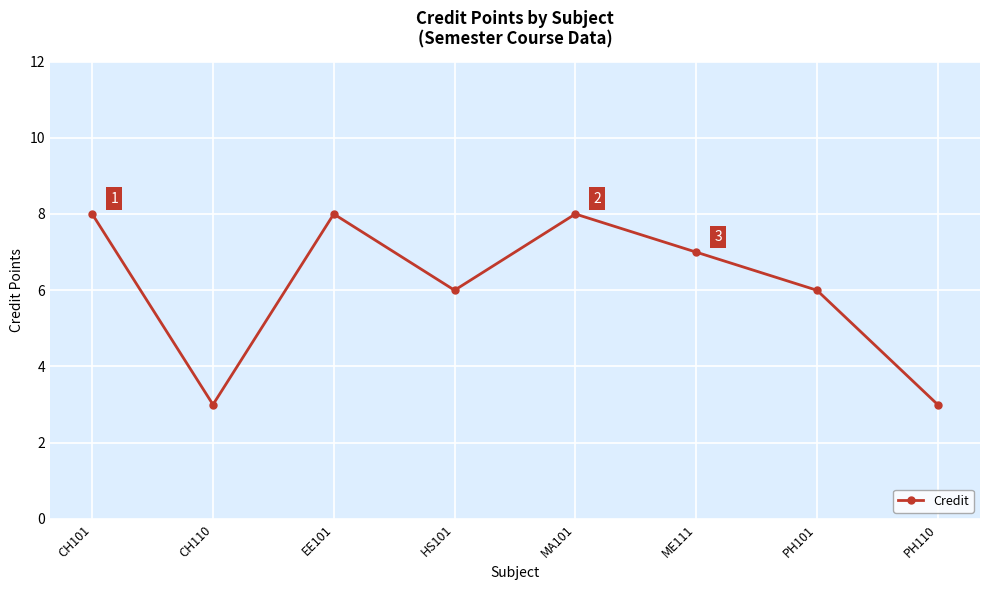

Does the chart have visible grid lines?

Yes